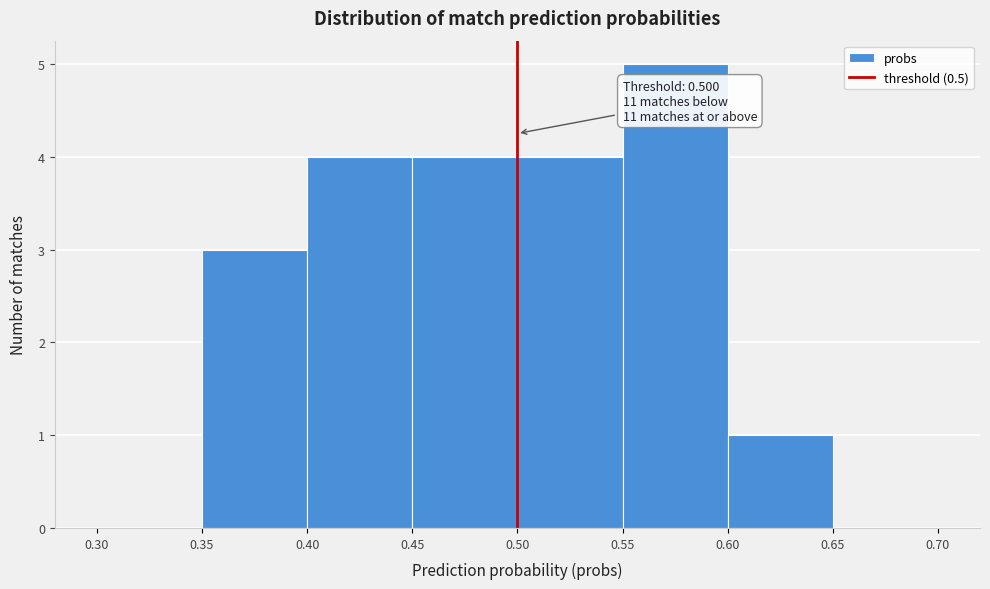

Which range on the x-axis has the tallest bar?

0.55 to 0.60